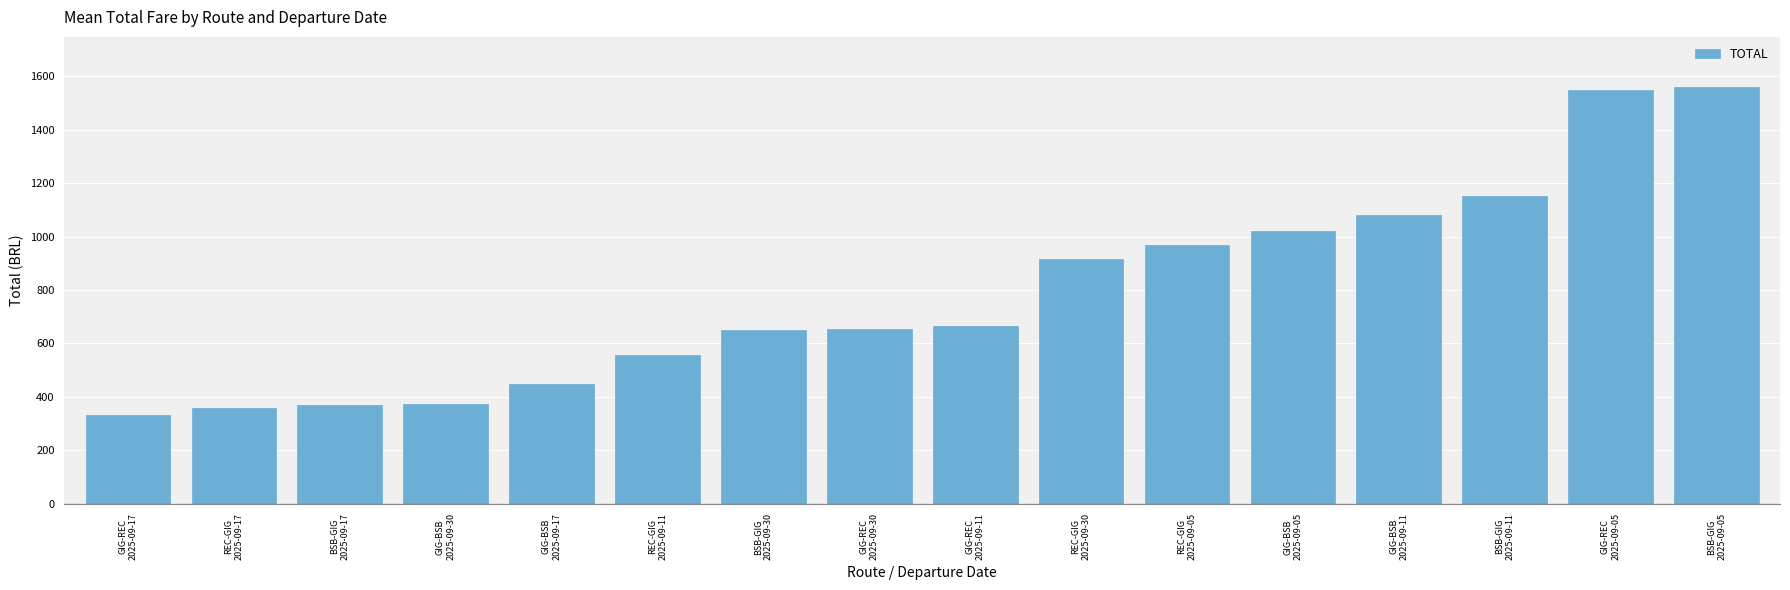

The value at GIG-BSB
2025-09-30 is 371.3. True or false?

True